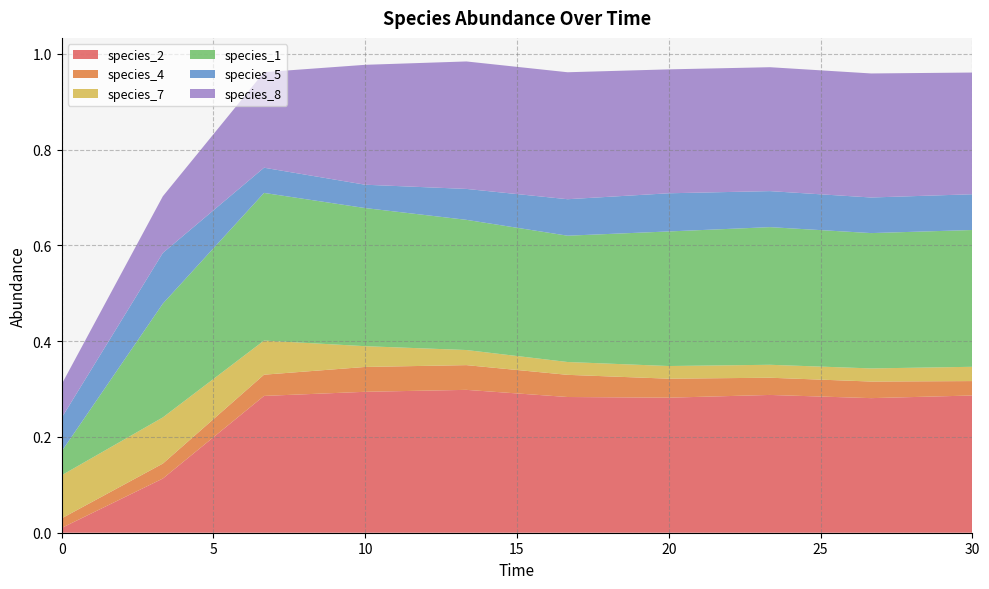

Reading left to right, transcribe all the data shown in this chart.

species_2: 0.0=0.0	3.333333333333333=0.1	6.666666666666667=0.3	10.0=0.3	13.333333333333334=0.3	16.666666666666668=0.3	20.0=0.3	23.333333333333336=0.3	26.666666666666668=0.3	30.0=0.3
species_4: 0.0=0.0	3.333333333333333=0.0	6.666666666666667=0.0	10.0=0.1	13.333333333333334=0.1	16.666666666666668=0.0	20.0=0.0	23.333333333333336=0.0	26.666666666666668=0.0	30.0=0.0
species_7: 0.0=0.1	3.333333333333333=0.1	6.666666666666667=0.1	10.0=0.0	13.333333333333334=0.0	16.666666666666668=0.0	20.0=0.0	23.333333333333336=0.0	26.666666666666668=0.0	30.0=0.0
species_1: 0.0=0.1	3.333333333333333=0.2	6.666666666666667=0.3	10.0=0.3	13.333333333333334=0.3	16.666666666666668=0.3	20.0=0.3	23.333333333333336=0.3	26.666666666666668=0.3	30.0=0.3
species_5: 0.0=0.1	3.333333333333333=0.1	6.666666666666667=0.1	10.0=0.0	13.333333333333334=0.1	16.666666666666668=0.1	20.0=0.1	23.333333333333336=0.1	26.666666666666668=0.1	30.0=0.1
species_8: 0.0=0.1	3.333333333333333=0.1	6.666666666666667=0.2	10.0=0.3	13.333333333333334=0.3	16.666666666666668=0.3	20.0=0.3	23.333333333333336=0.3	26.666666666666668=0.3	30.0=0.3